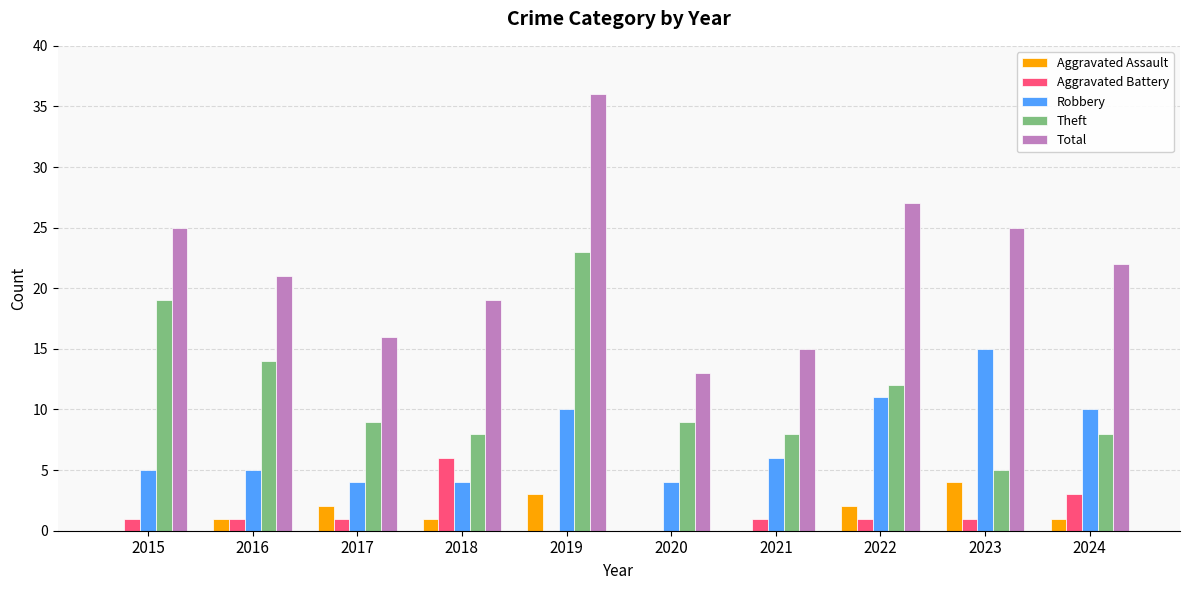

What is the sum of the Theft values at 2023 and 2020?

14